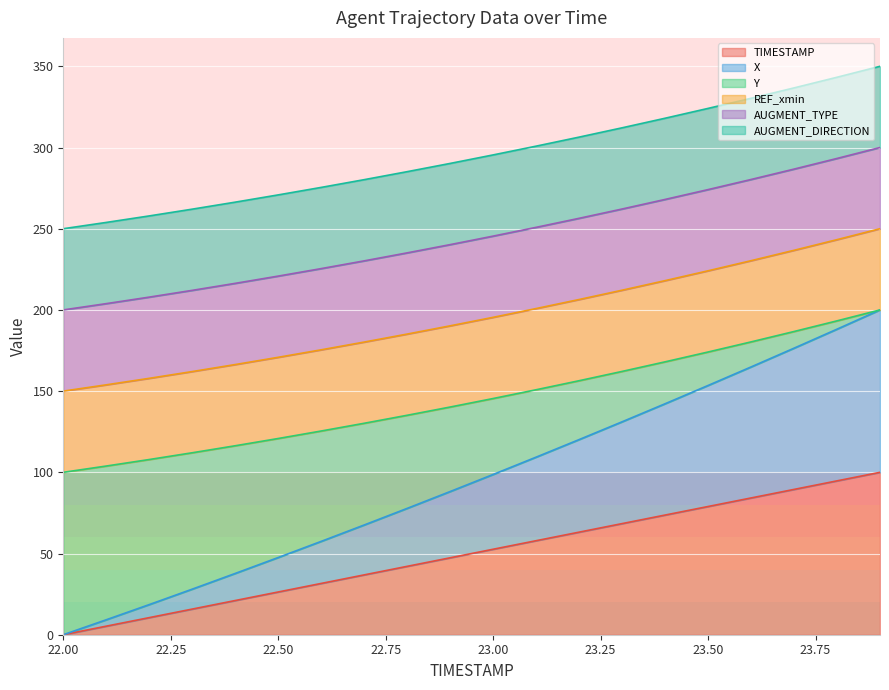

True or false: TIMESTAMP has more than 1 interior local peaks.

False